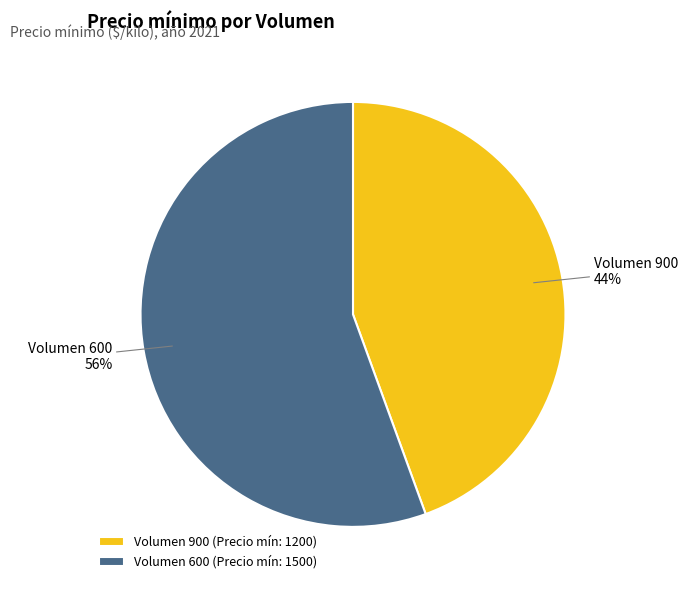

Is Volumen 600 the majority of the pie?

Yes